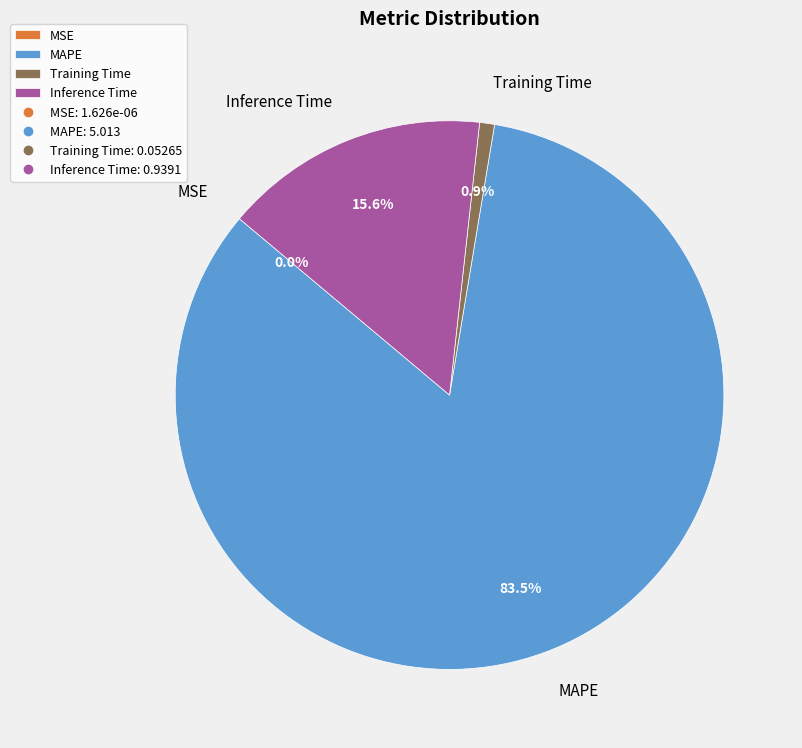

To the nearest percent, what percentage of the pie is Training Time?

1%